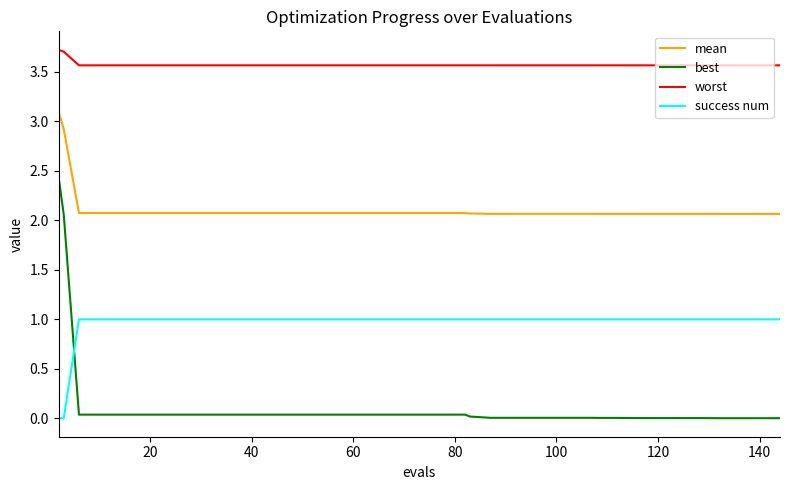

True or false: worst and best cross at least once.

False